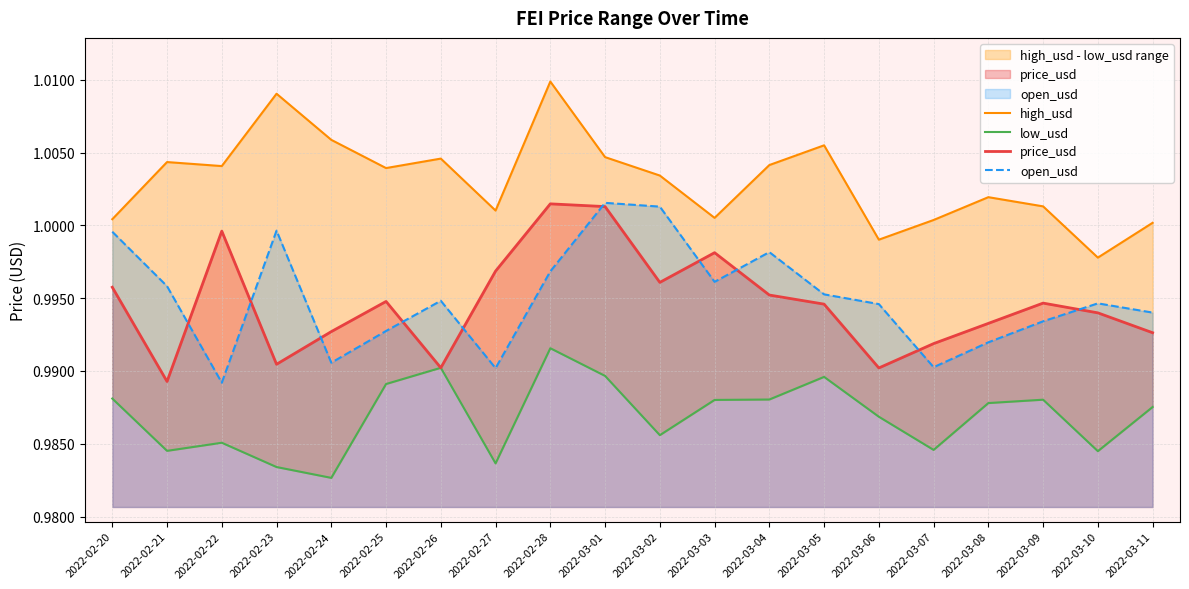

True or false: open_usd and low_usd intersect in this chart.

False